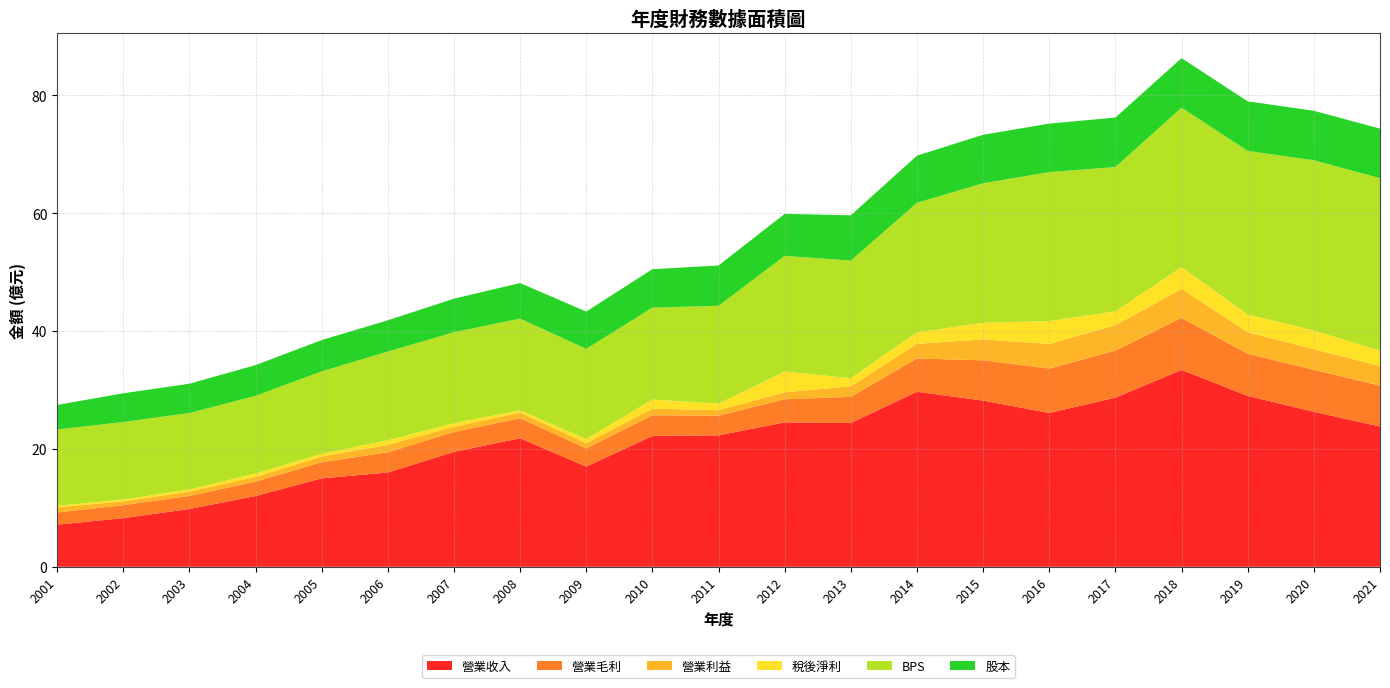

Reading left to right, what are all the values shown in this chart?

營業收入: 2001=7.1	2002=8.2	2003=9.8	2004=12.0	2005=15.0	2006=16.0	2007=19.5	2008=21.8	2009=17.0	2010=22.2	2011=22.3	2012=24.5	2013=24.4	2014=29.7	2015=28.2	2016=26.1	2017=28.7	2018=33.4	2019=29.0	2020=26.3	2021=23.8
營業毛利: 2001=2.1	2002=2.2	2003=2.2	2004=2.5	2005=2.8	2006=3.4	2007=3.4	2008=3.4	2009=3.1	2010=3.5	2011=3.3	2012=3.9	2013=4.4	2014=5.7	2015=6.8	2016=7.5	2017=8.0	2018=8.8	2019=7.2	2020=7.1	2021=6.9
營業利益: 2001=0.9	2002=0.6	2003=0.8	2004=0.8	2005=1.0	2006=1.2	2007=0.9	2008=0.9	2009=0.9	2010=1.1	2011=0.9	2012=1.2	2013=1.8	2014=2.5	2015=3.5	2016=4.2	2017=4.3	2018=4.9	2019=3.6	2020=3.5	2021=3.3
稅後淨利: 2001=0.3	2002=0.3	2003=0.3	2004=0.6	2005=0.5	2006=0.8	2007=0.6	2008=0.4	2009=0.7	2010=1.5	2011=1.1	2012=3.5	2013=1.4	2014=1.9	2015=2.8	2016=3.9	2017=2.4	2018=3.7	2019=3.0	2020=3.2	2021=2.6
BPS: 2001=12.9	2002=13.2	2003=13.0	2004=13.2	2005=14.0	2006=15.1	2007=15.4	2008=15.6	2009=15.3	2010=15.6	2011=16.6	2012=19.6	2013=19.9	2014=22.0	2015=23.7	2016=25.3	2017=24.5	2018=27.1	2019=27.8	2020=28.9	2021=29.3
股本: 2001=4.2	2002=4.9	2003=5.0	2004=5.2	2005=5.3	2006=5.3	2007=5.7	2008=6.0	2009=6.3	2010=6.5	2011=6.8	2012=7.1	2013=7.7	2014=8.0	2015=8.2	2016=8.2	2017=8.4	2018=8.4	2019=8.4	2020=8.4	2021=8.4